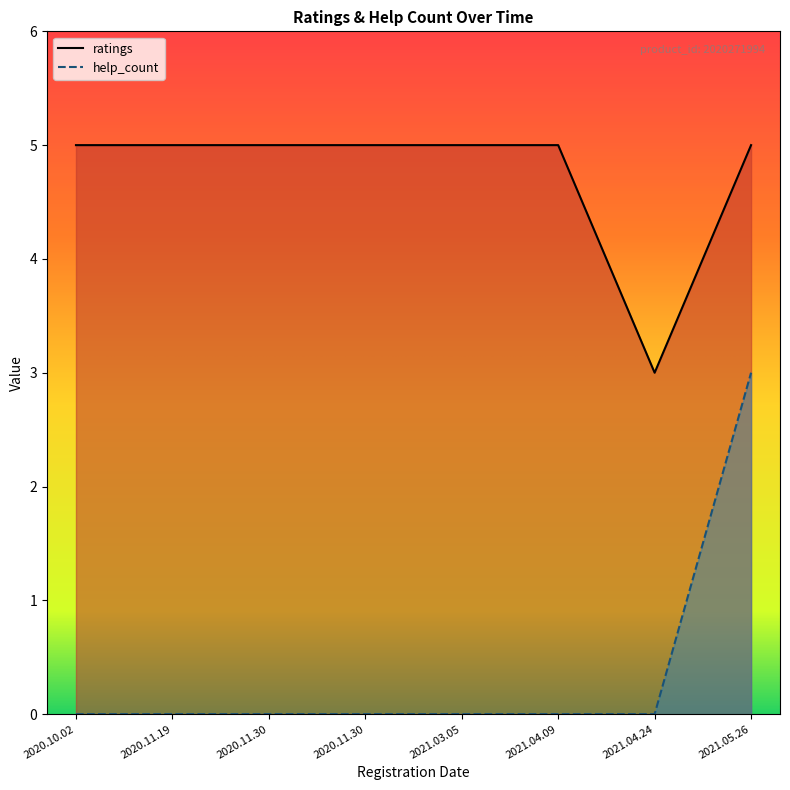

At how many categories does at least one series exceed 1?

8